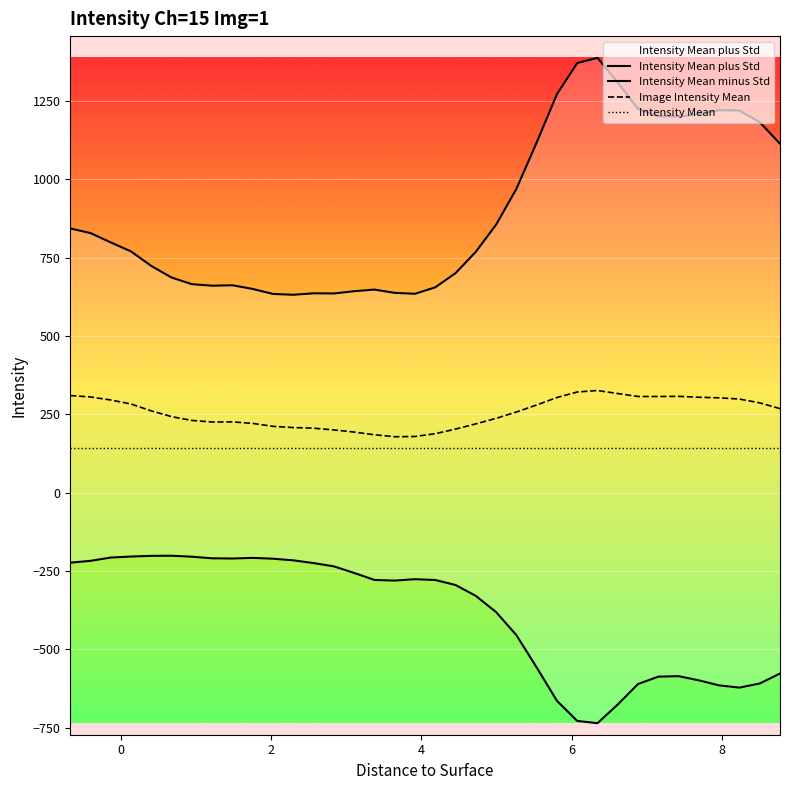

What is the lowest value of the Image Intensity Mean series?

178.4